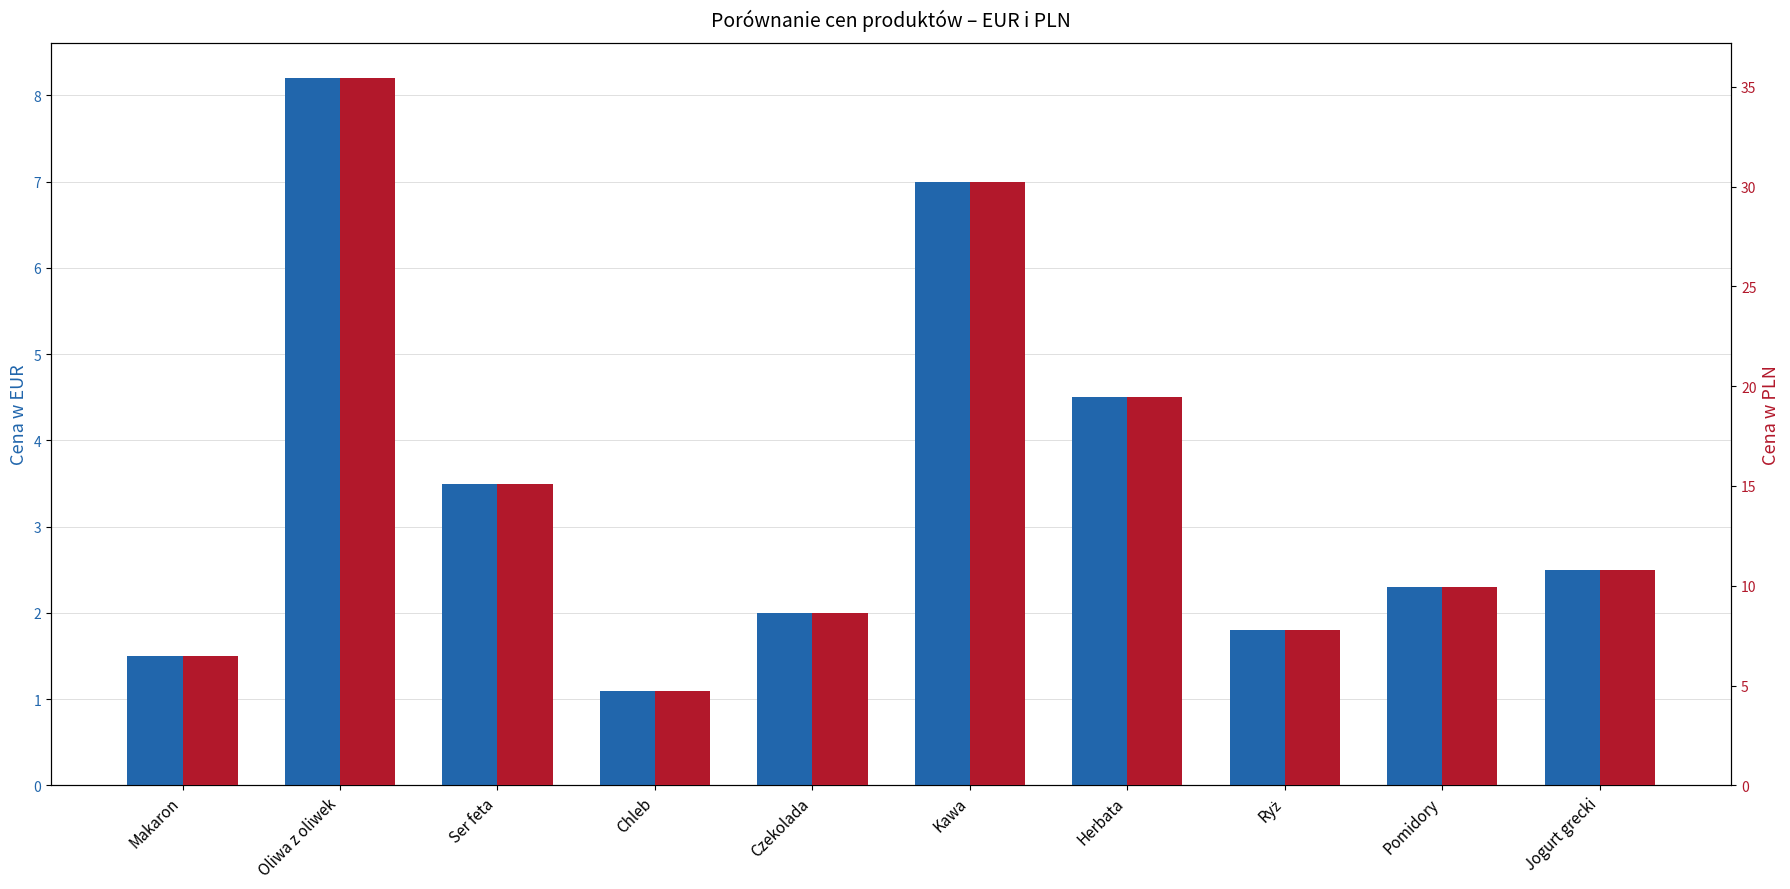

Which series has the largest range (max minus min)?

Cena w PLN